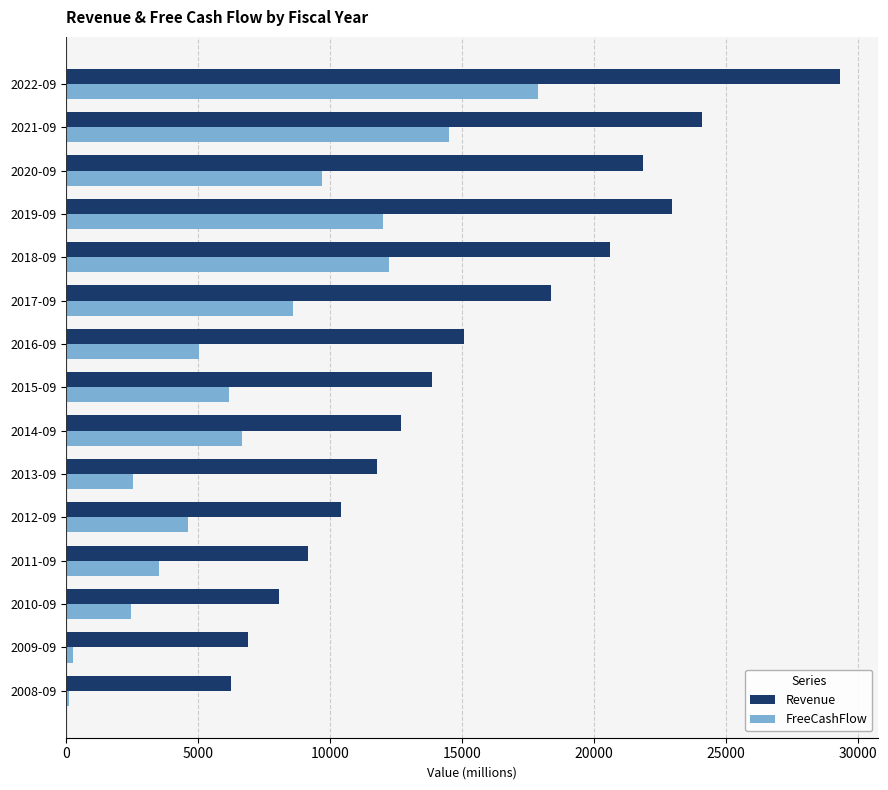

How many series are shown in this chart?

2